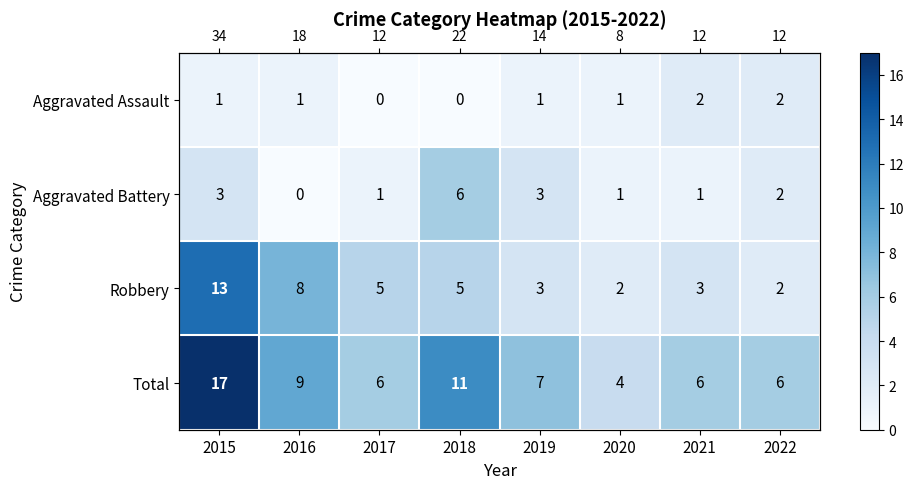

What is the minimum value for Total?

4